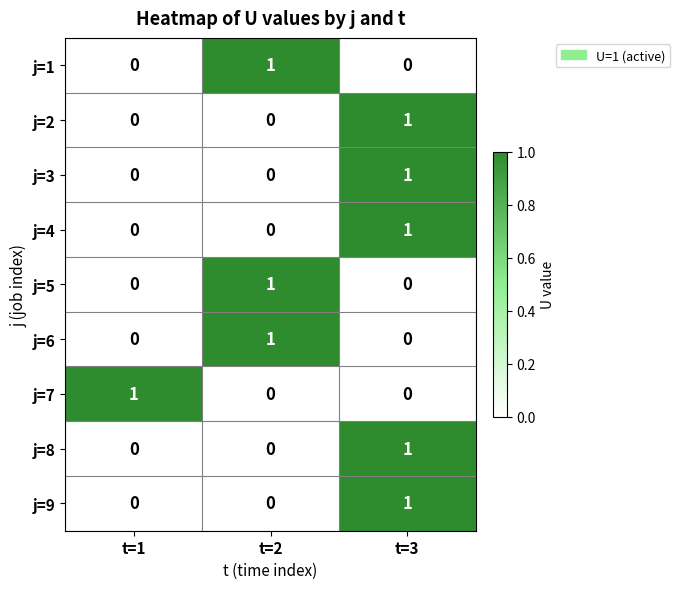

What is the total value across all series at t=1?

1